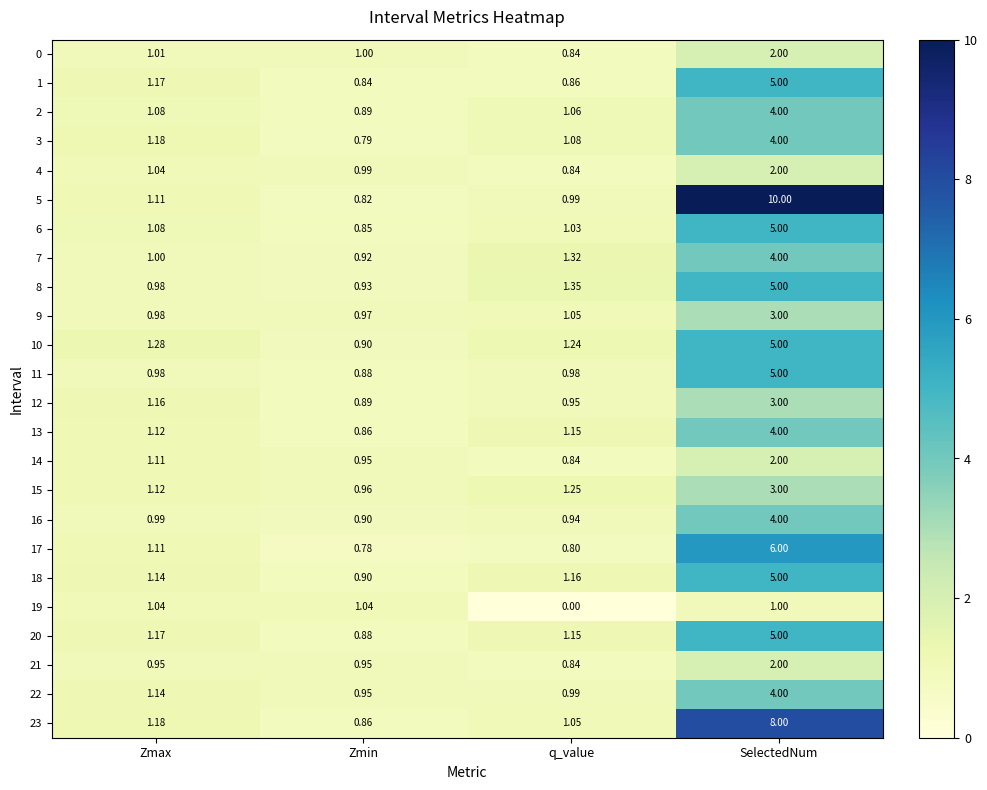

What is the greatest value displayed?

10.0